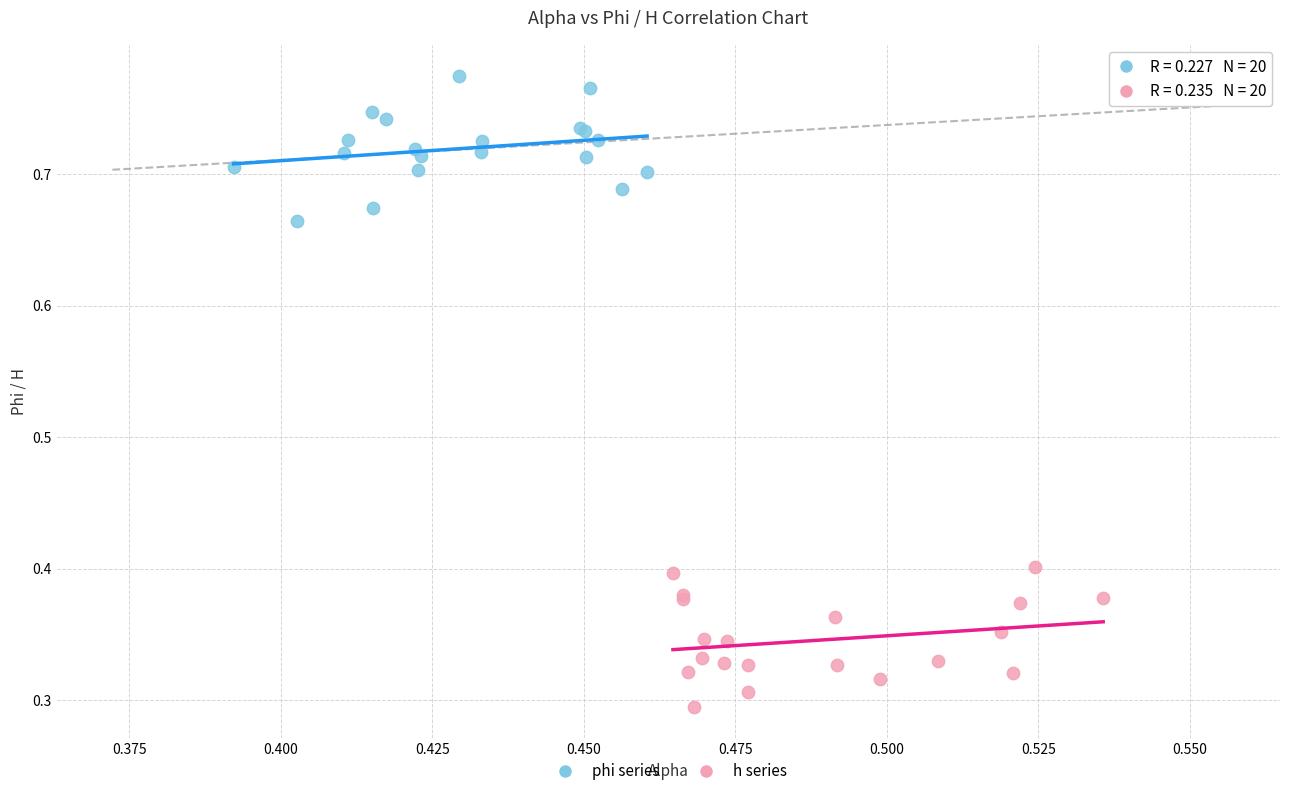

Which series contains the highest Y value?

phi series